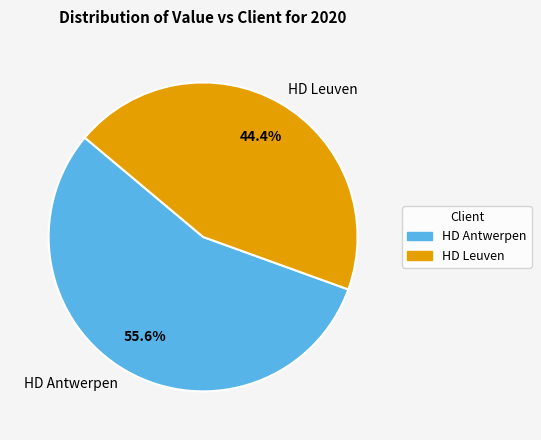

How many slices are in this pie chart?

2